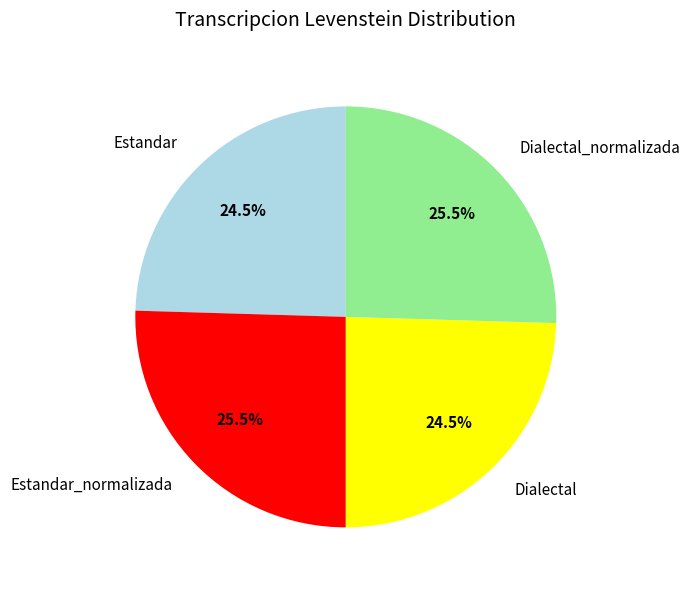

Does Dialectal_normalizada account for over 50% of the chart?

No